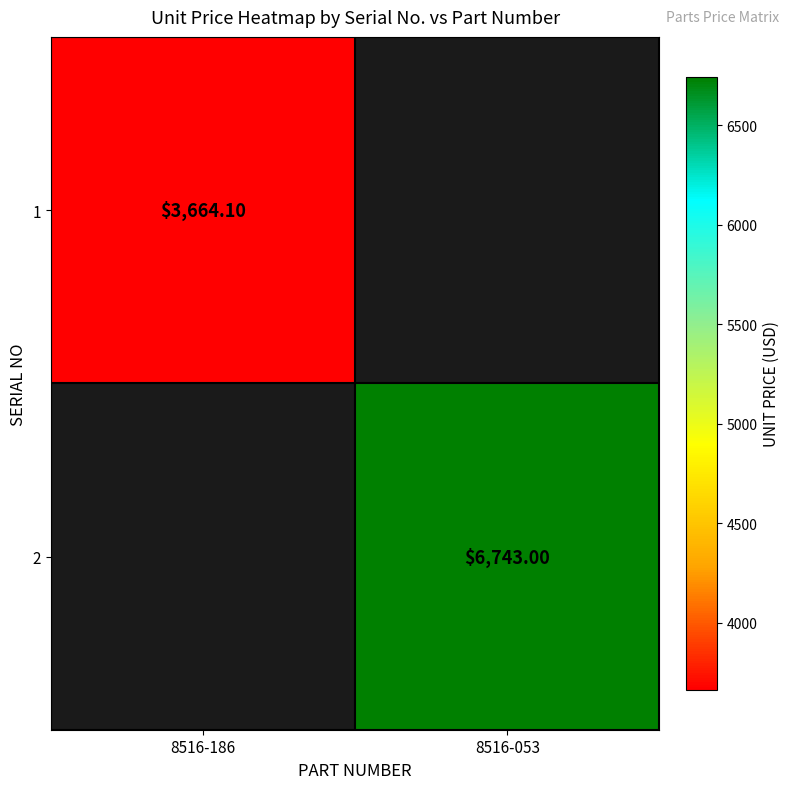

Rank the series by their average value, from lowest to highest.

1, 2